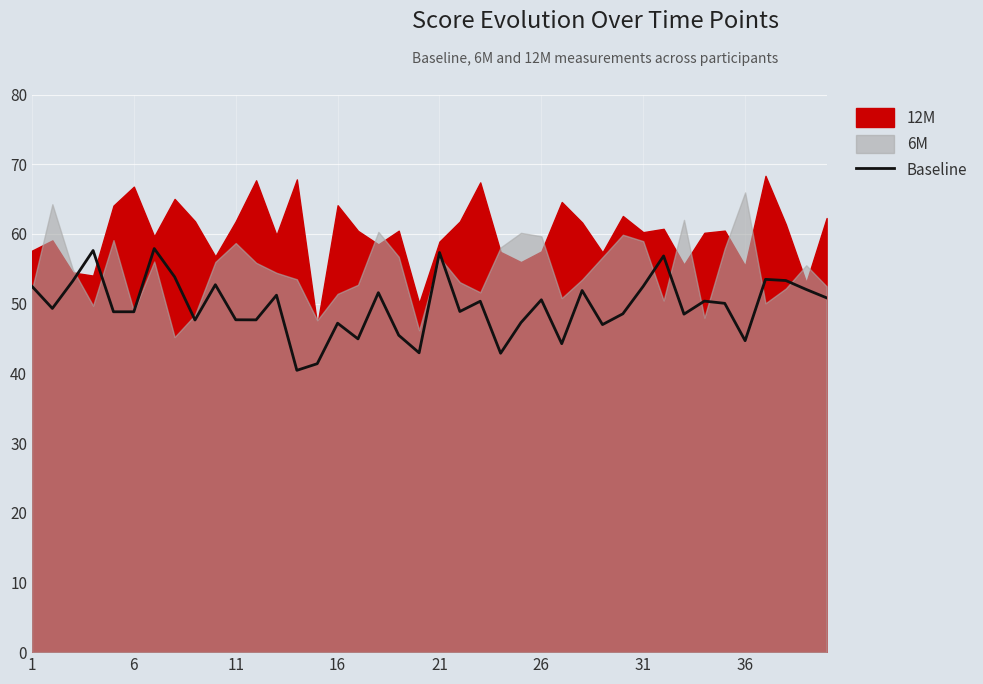

What is the lowest value of the Baseline series?

40.4